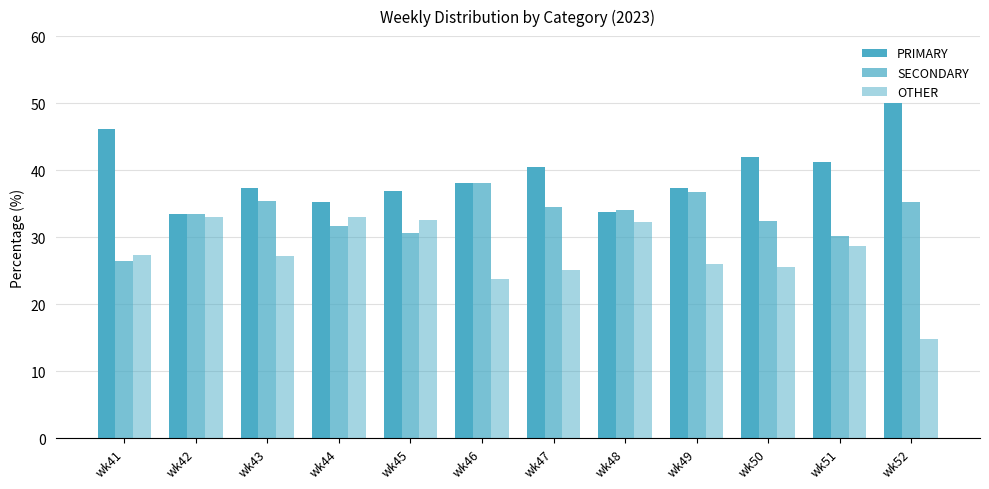

Which series has the largest range (max minus min)?

OTHER